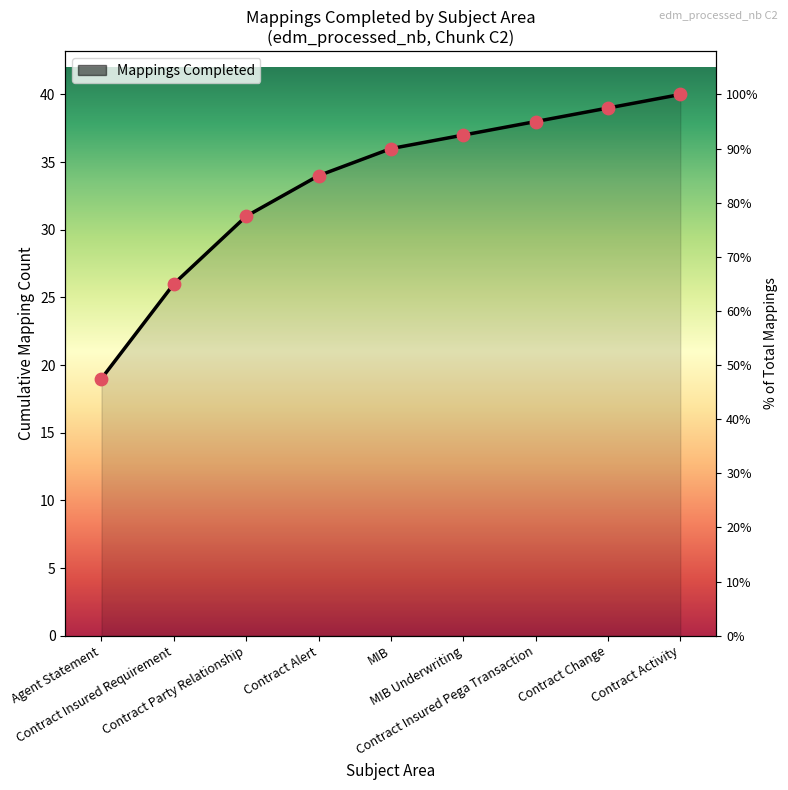

What is the ratio of the value at Contract Insured Pega Transaction to the value at Contract Activity?

0.9